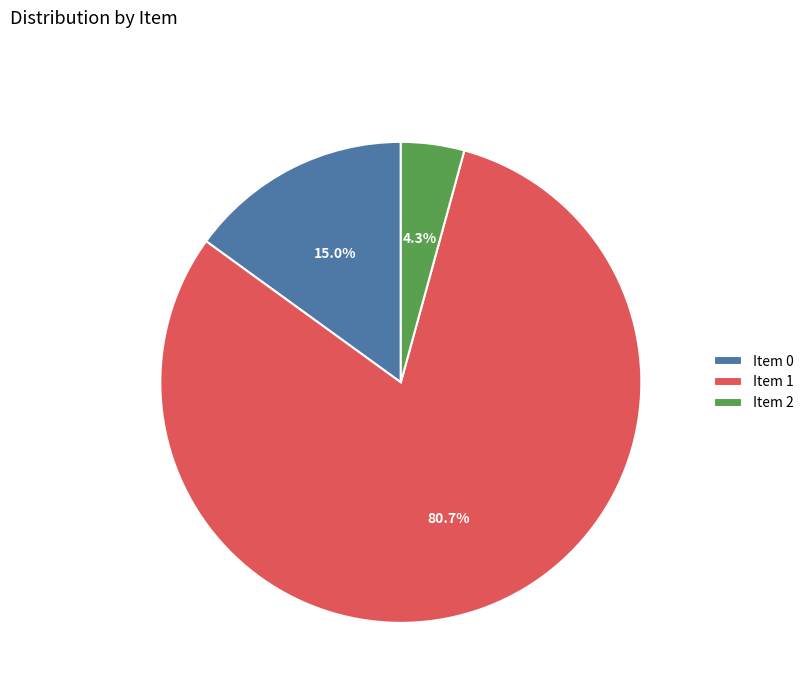

Which category has the biggest portion of the pie?

Item 1